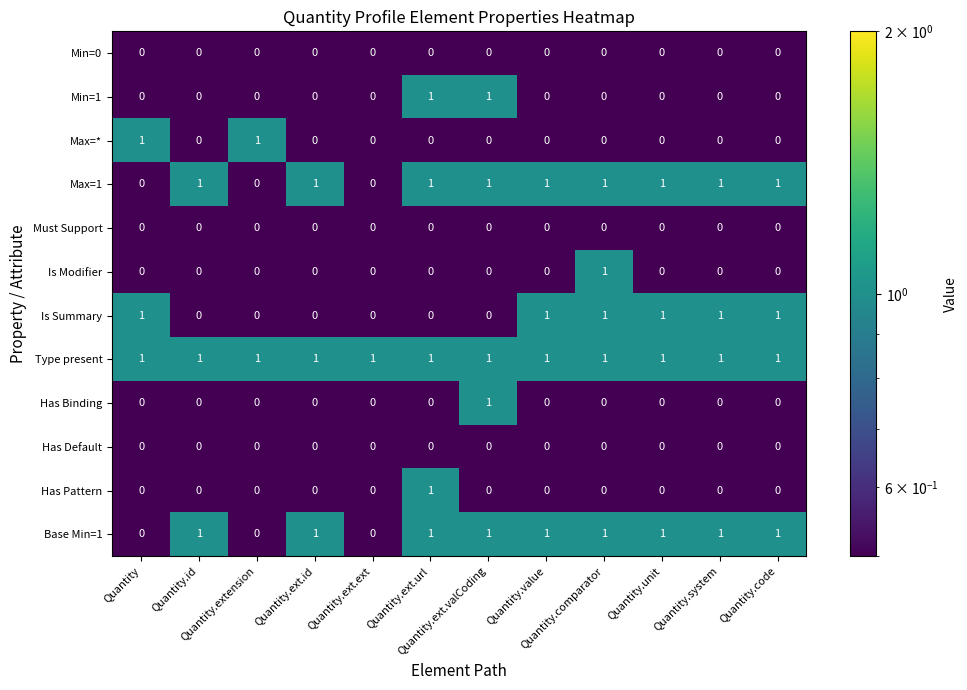

What is the sum of all Type present values?

12